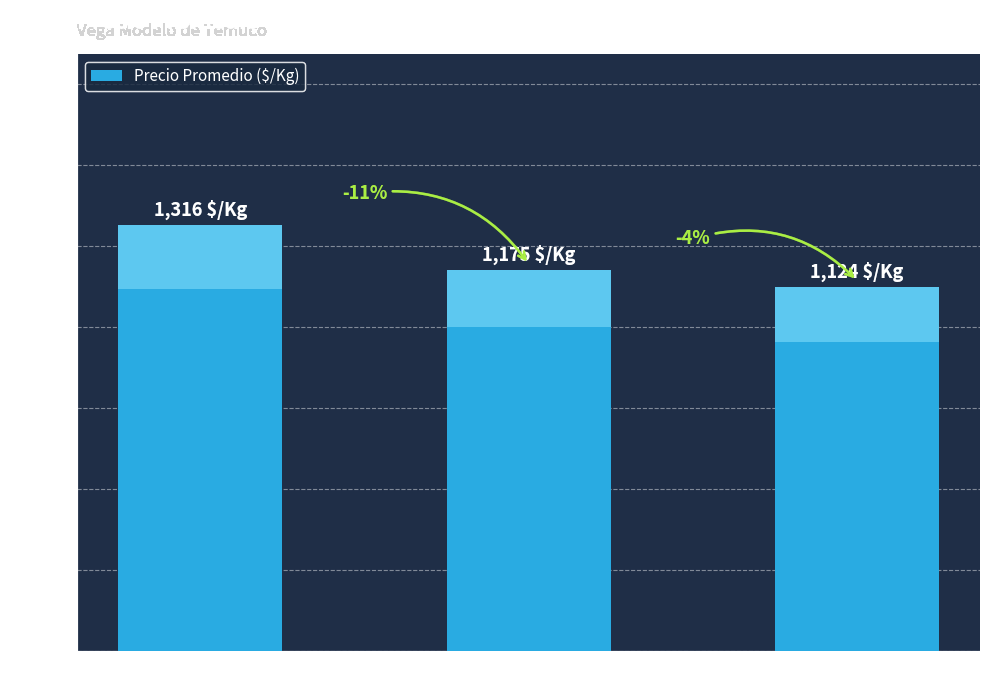

Which has a higher value, Modesto or Dina?

Modesto